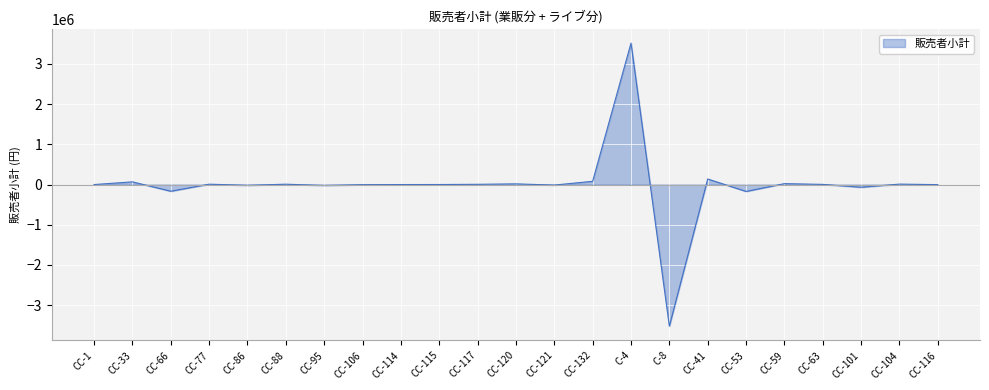

What is the difference between the maximum and minimum values?

7038100